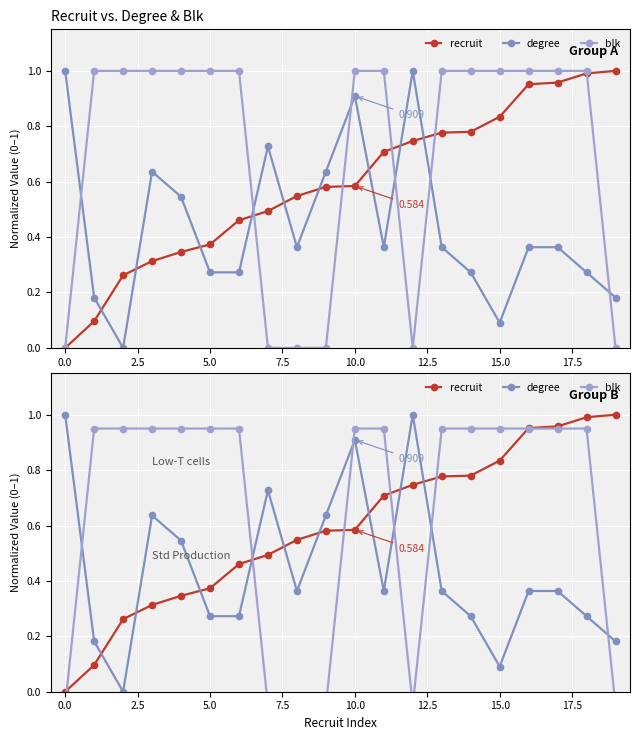

Reading left to right, list all the values displayed in this chart.

recruit: 0.0	0.1	0.3	0.3	0.3	0.4	0.5	0.5	0.5	0.6	0.6	0.7	0.7	0.8	0.8	0.8	1.0	1.0	1.0	1.0
degree: 1.0	0.2	0.0	0.6	0.5	0.3	0.3	0.7	0.4	0.6	0.9	0.4	1.0	0.4	0.3	0.1	0.4	0.4	0.3	0.2
blk: -0.1	0.9	0.9	0.9	0.9	0.9	0.9	-0.1	-0.1	-0.1	0.9	0.9	-0.1	0.9	0.9	0.9	0.9	0.9	0.9	-0.1